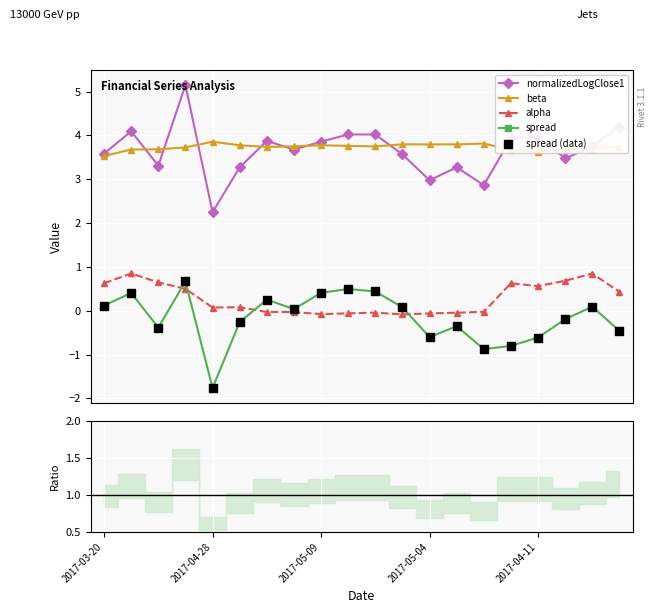

What is the sum of the normalizedLogClose1 values at 2017-04-11 and 15?

6.2